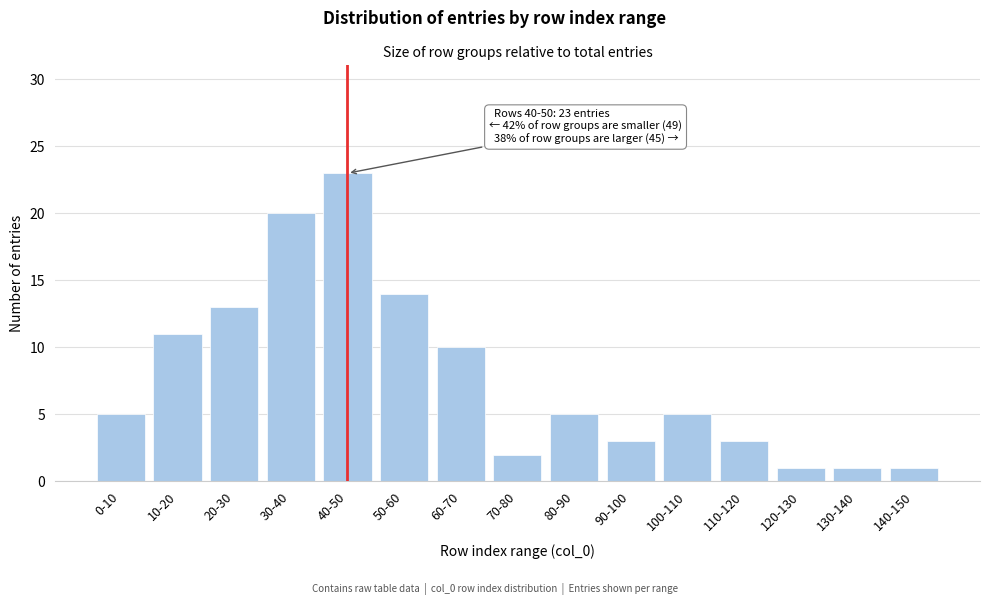

Reading right to left, list all the values displayed in this chart.

1	1	1	3	5	3	5	2	10	14	23	20	13	11	5